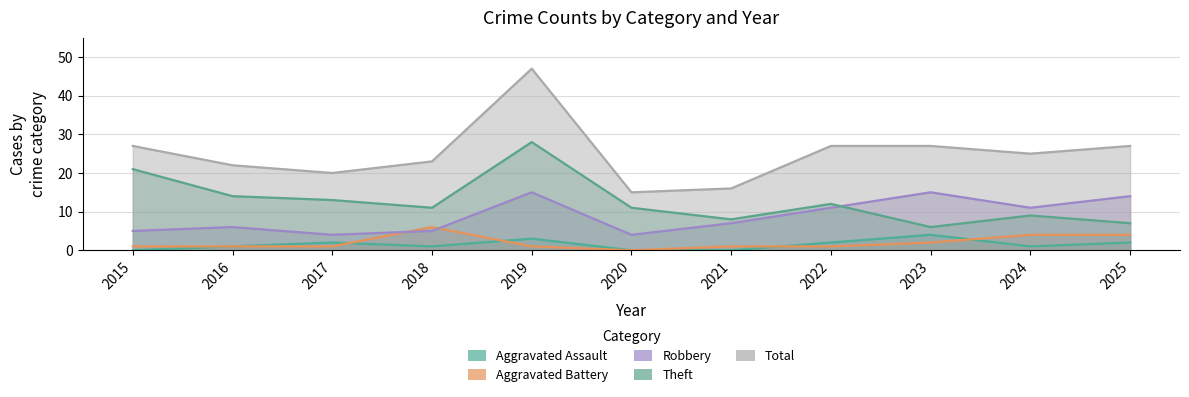

What are all the series names shown in the legend?

Aggravated Assault, Aggravated Battery, Robbery, Theft, Total